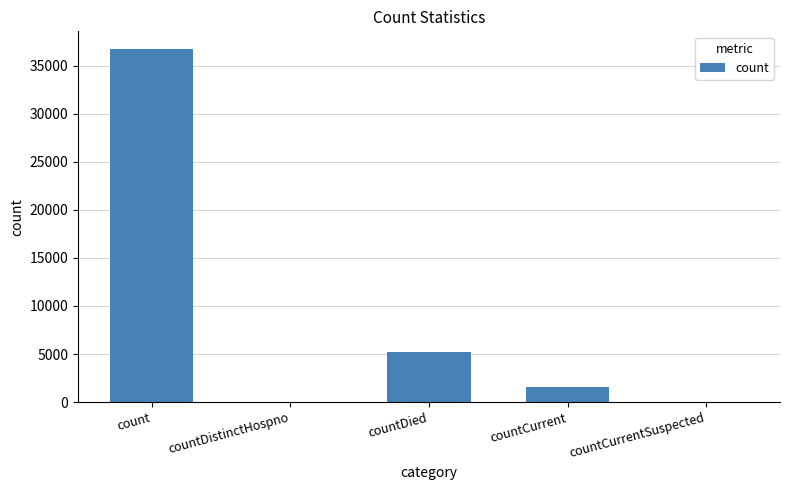

At which label does the data first exceed 1601?

count